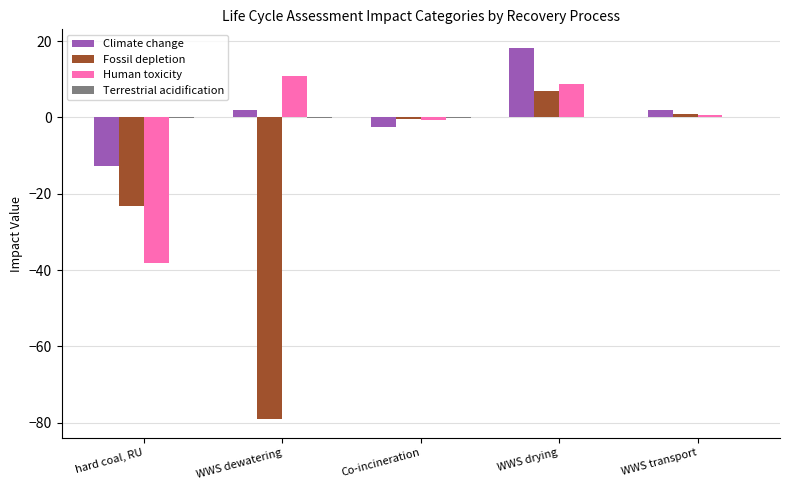

What is the sum of all Human toxicity values?

-18.5